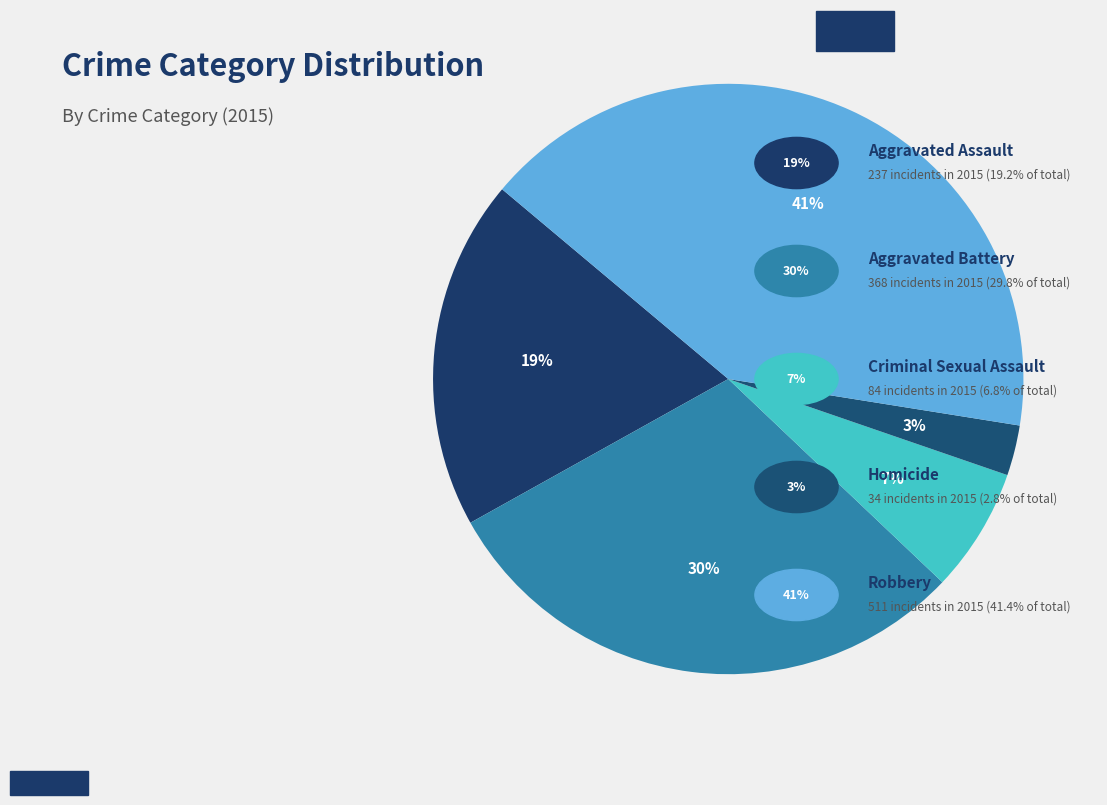

How many slices are in this pie chart?

5